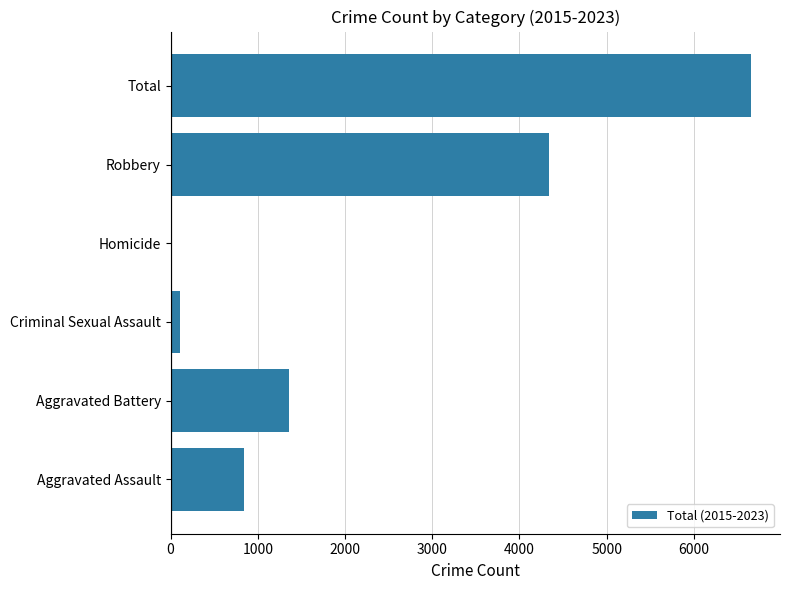

Which label corresponds to the largest value in the chart?

Total